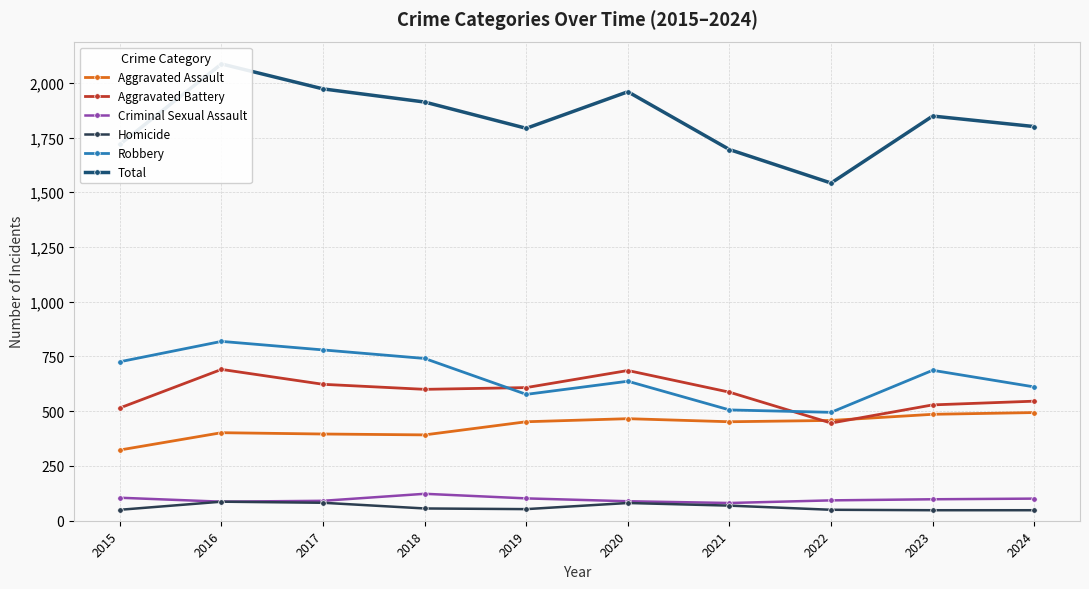

What is the average value of the Robbery series?

658